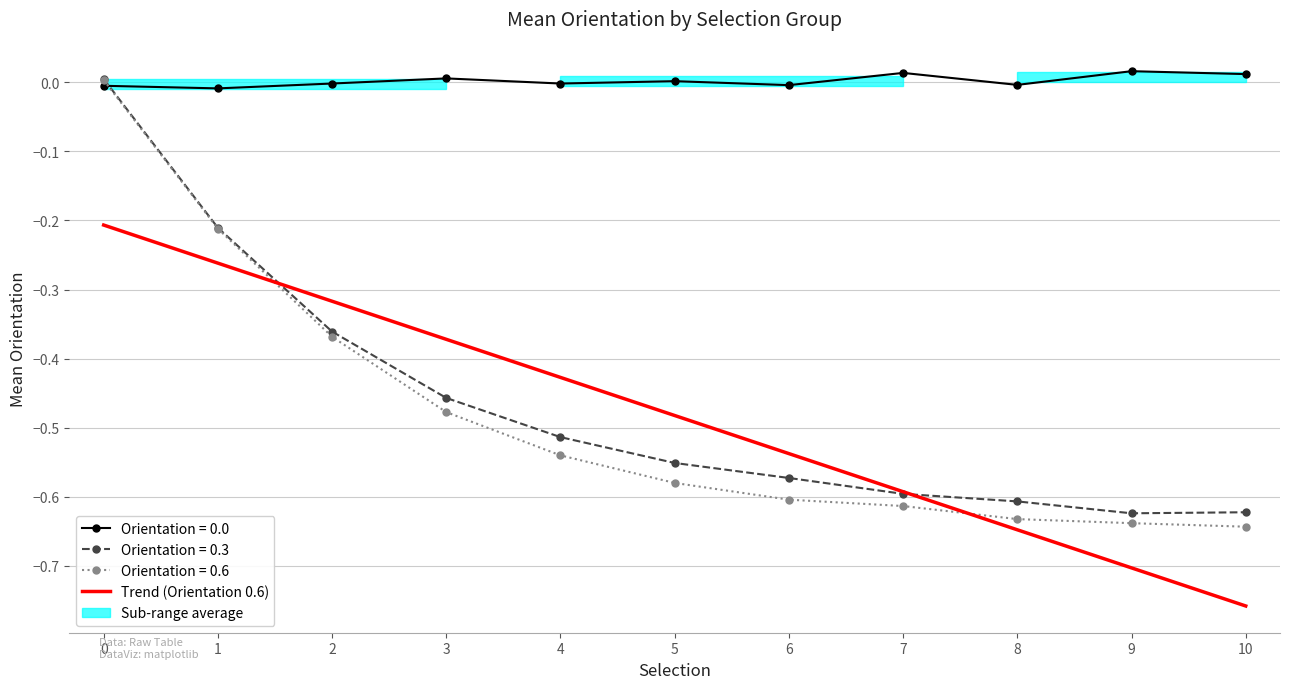

The Orientation = 0.0 series shows 0.0 at 10. True or false?

True